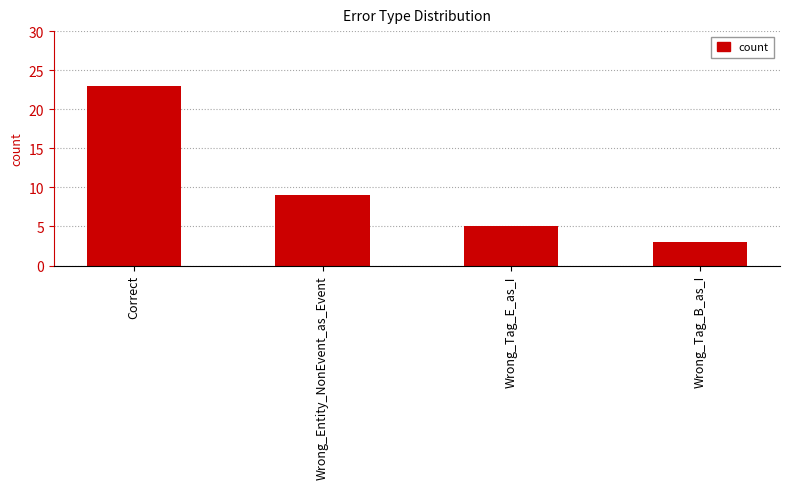

How many bars are there in total?

4